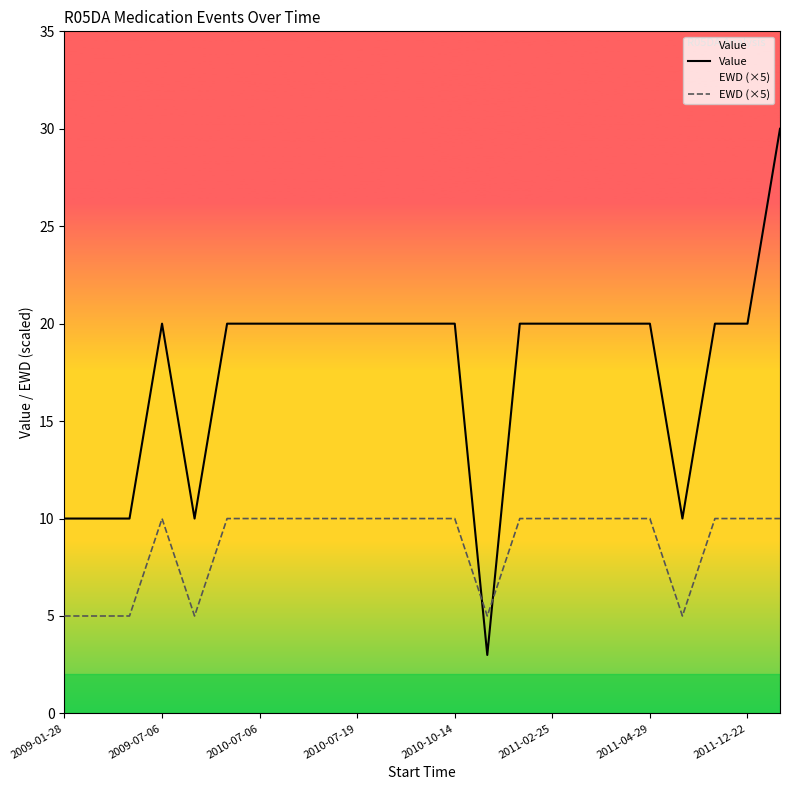

What is the sum of all EWD (×5) values?

200